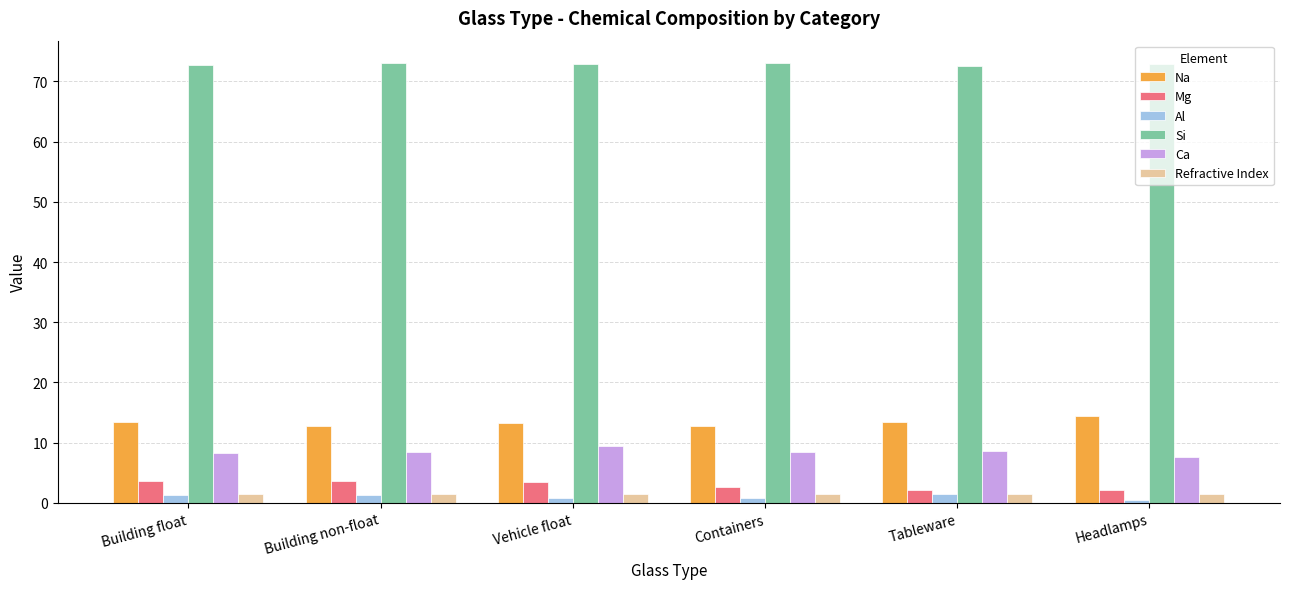

What is the spread (max minus min) of values at Building non-float?

71.8